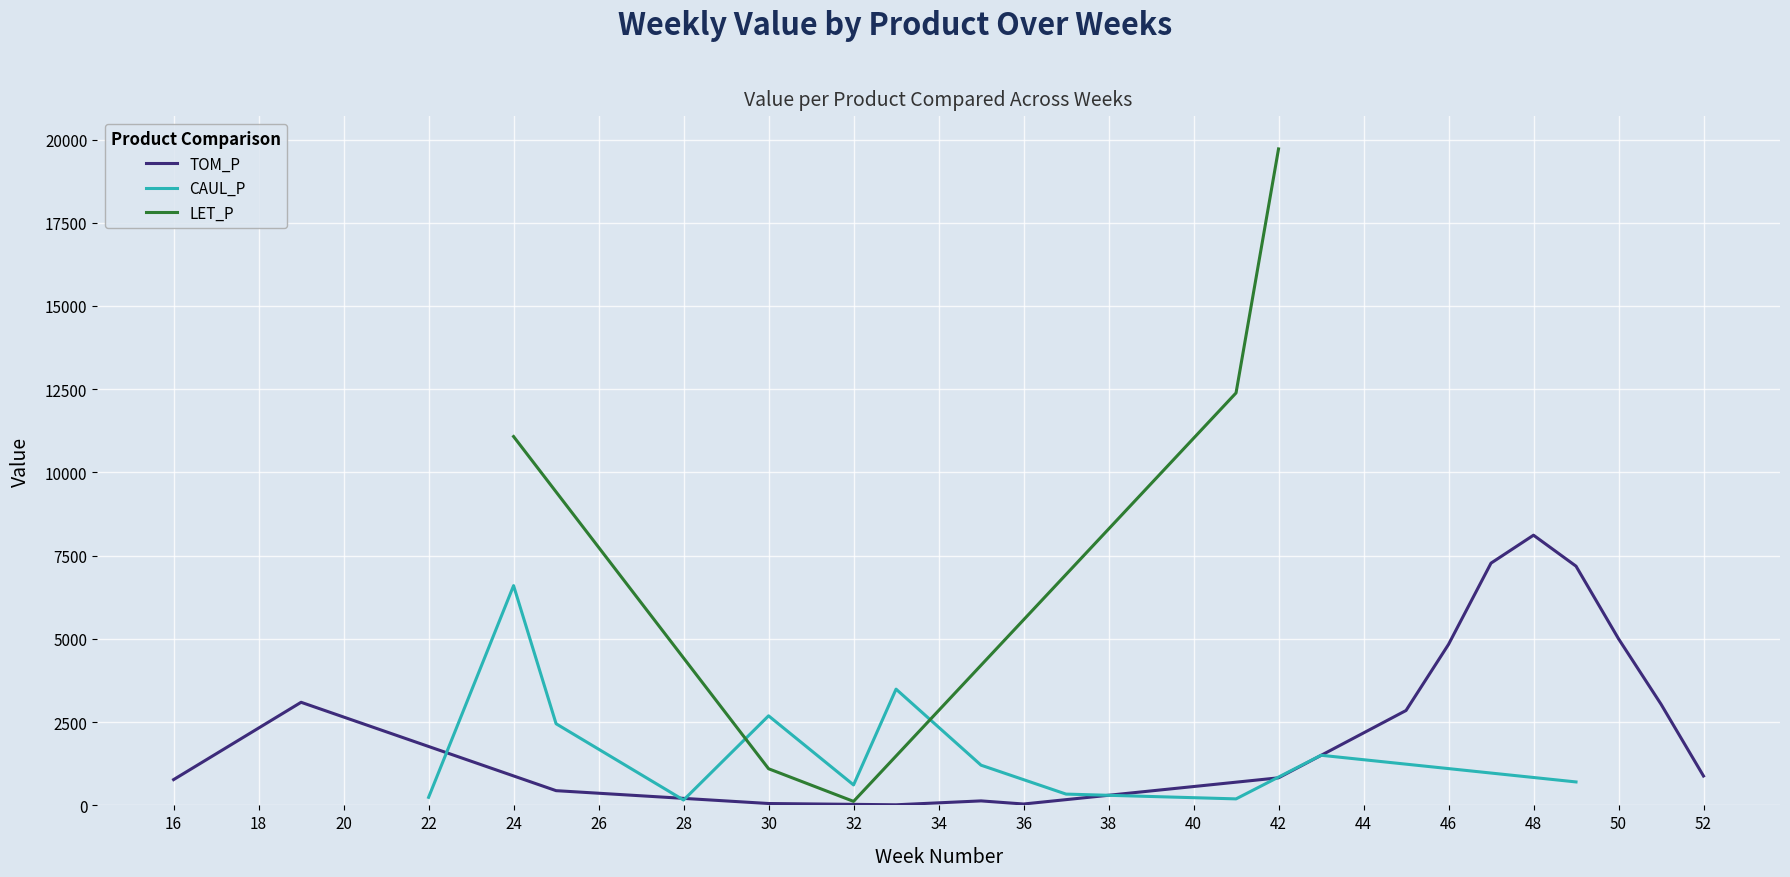

What is the value of the TOM_P point at the 10th from the left?

442.4